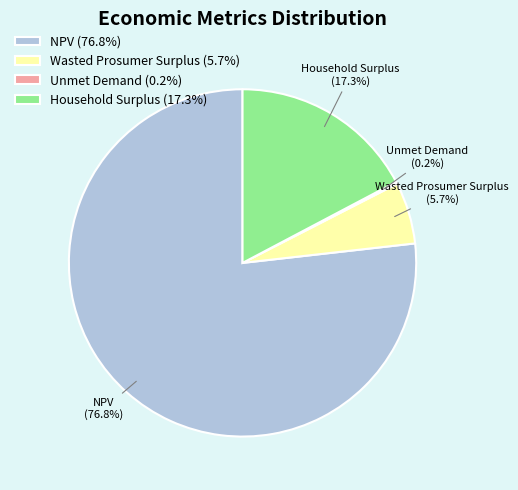

Is there any slice that represents more than half of the pie?

Yes